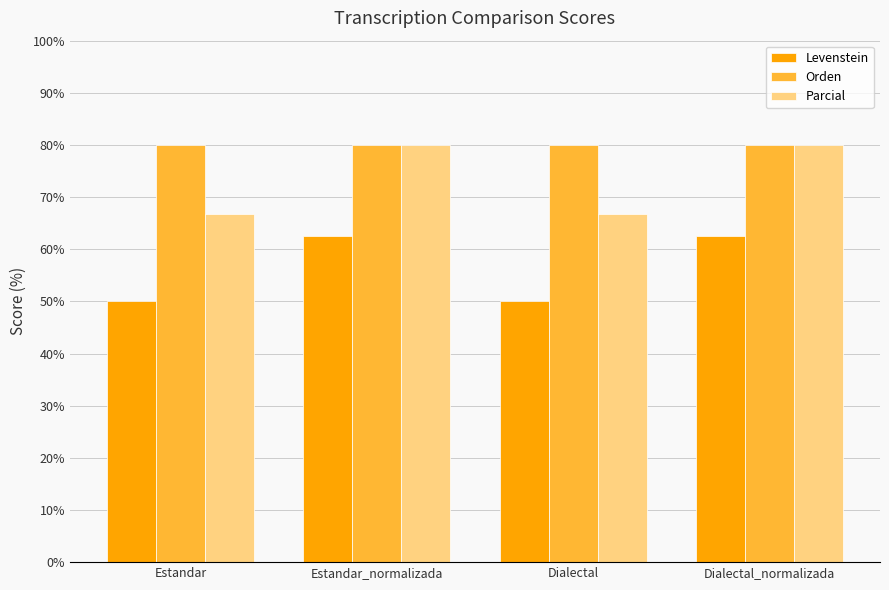

Reading left to right, list all the values displayed in this chart.

Levenstein: 50.0	62.5	50.0	62.5
Orden: 80.0	80.0	80.0	80.0
Parcial: 66.7	80.0	66.7	80.0